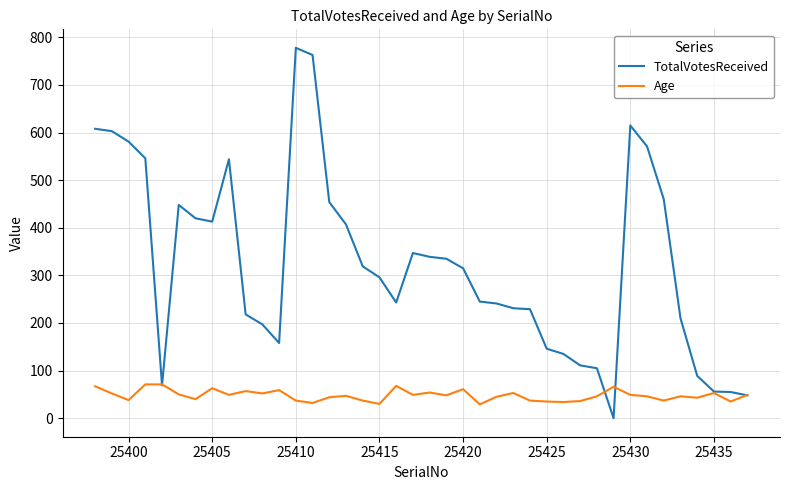

Which series has the largest total across all categories?

TotalVotesReceived